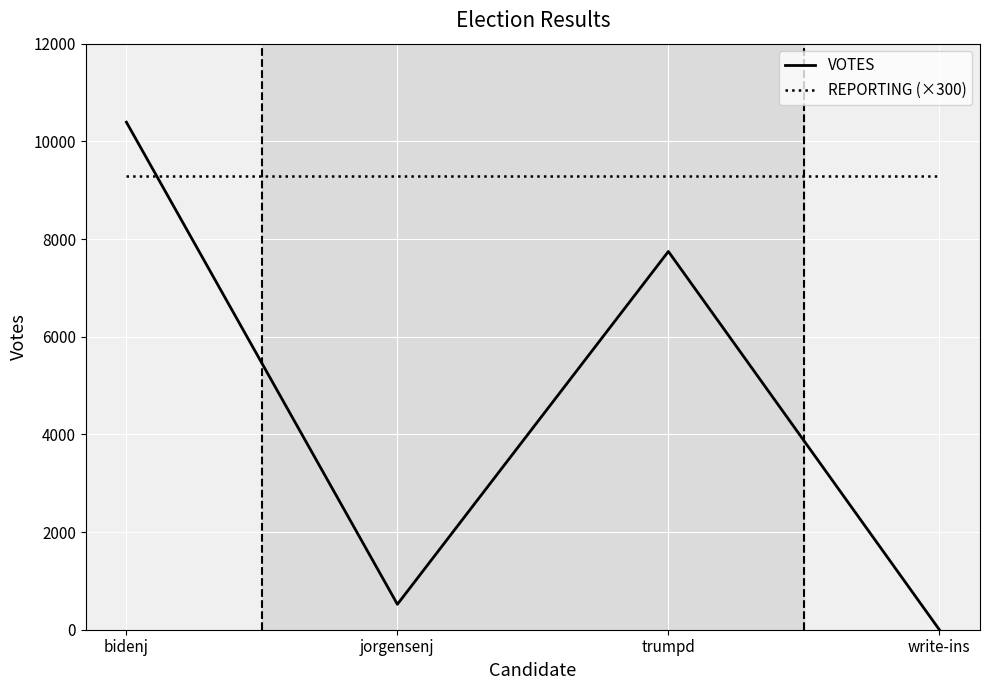

At how many categories does at least one series exceed 6594?

4